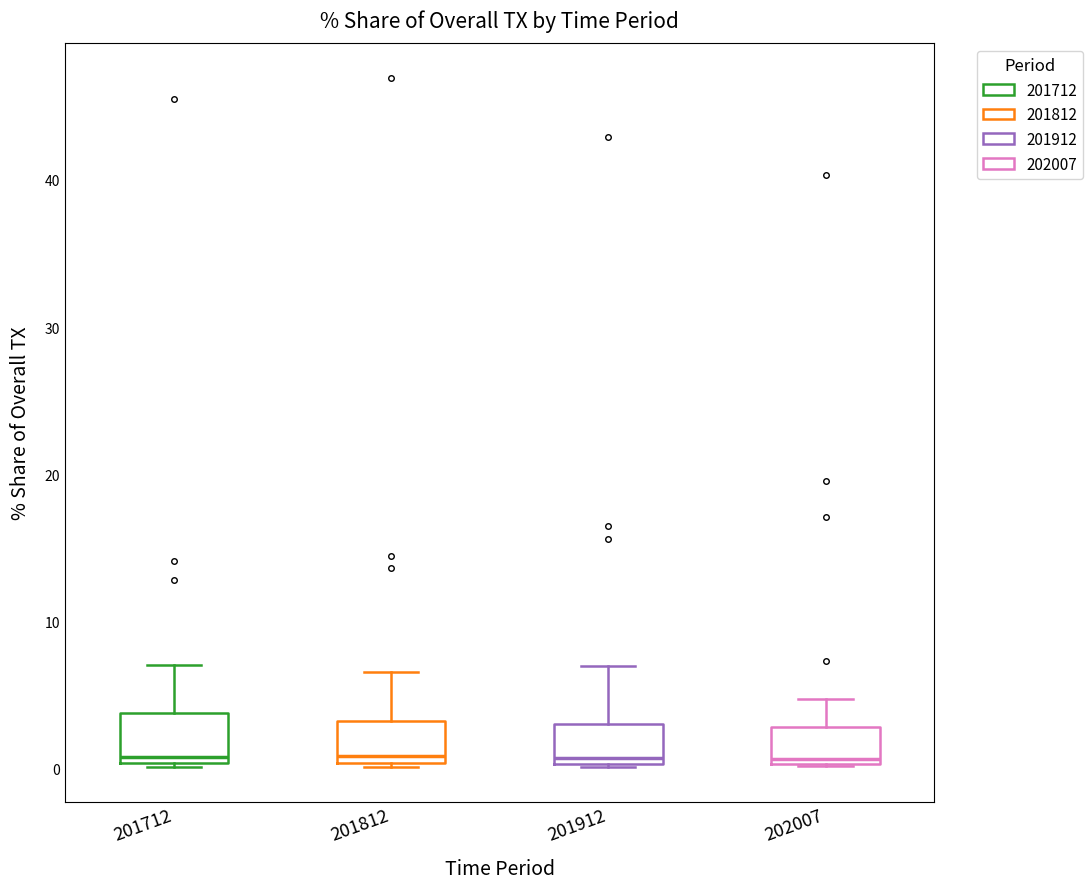

Reading left to right, read every box against the y-axis: the position of its median line, the range the box covers, and the ends of its whiskers. The values are not printed on the chart, so give them approximately, as read against the axis.

201712: median 1, box 0 to 4, whiskers 0 to 7
201812: median 1, box 0 to 3, whiskers 0 to 7
201912: median 1, box 0 to 3, whiskers 0 to 7
202007: median 1, box 0 to 3, whiskers 0 to 5